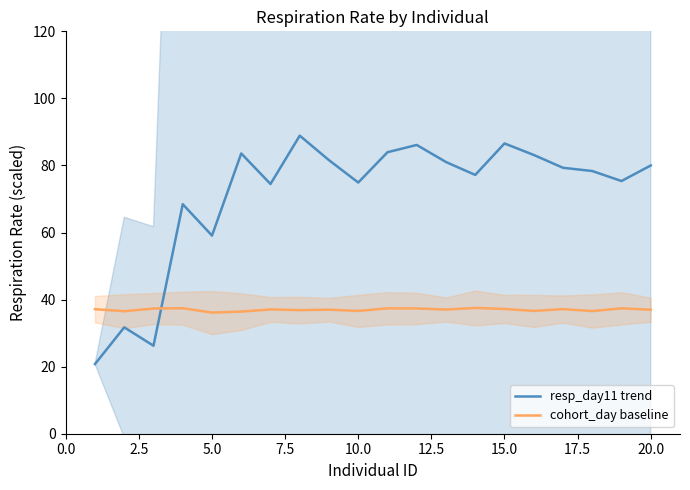

Is it true that resp_day11 trend equals 74.9 at 10.0?

True